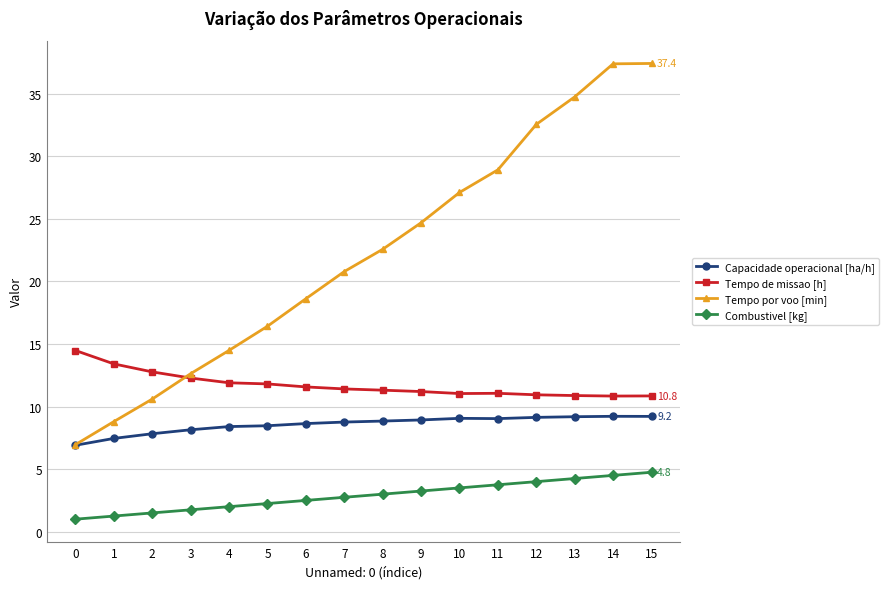

Which series changed the most between 1 and 2?

Tempo por voo [min]